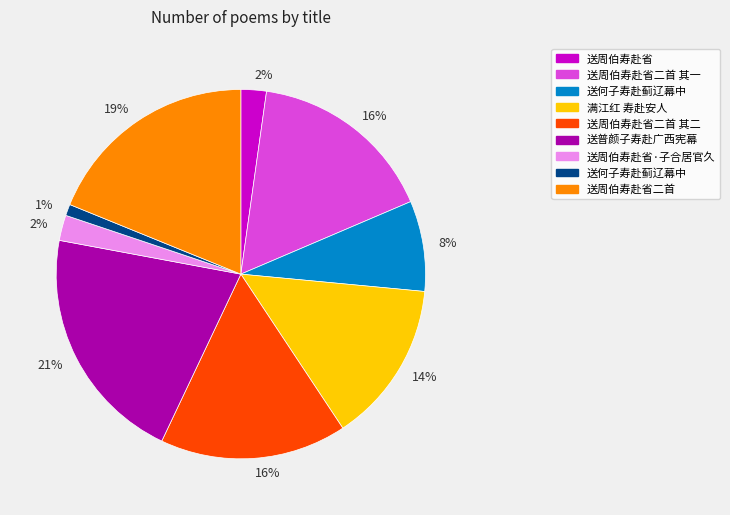

To the nearest percent, what is the average slice percentage?

11%